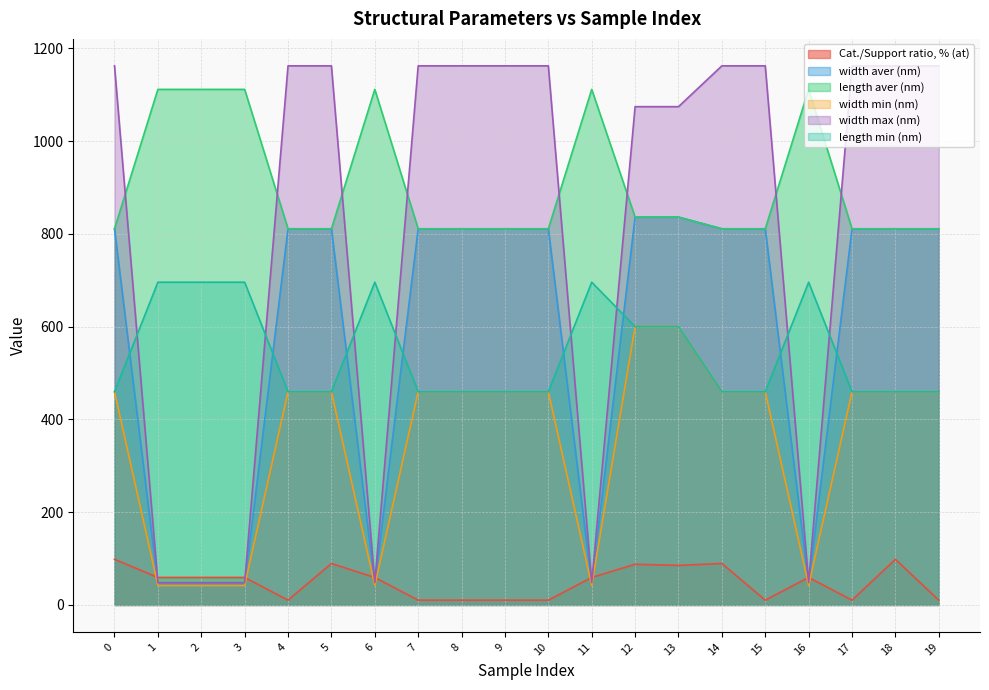

What is the maximum value shown in the chart?

1162.0